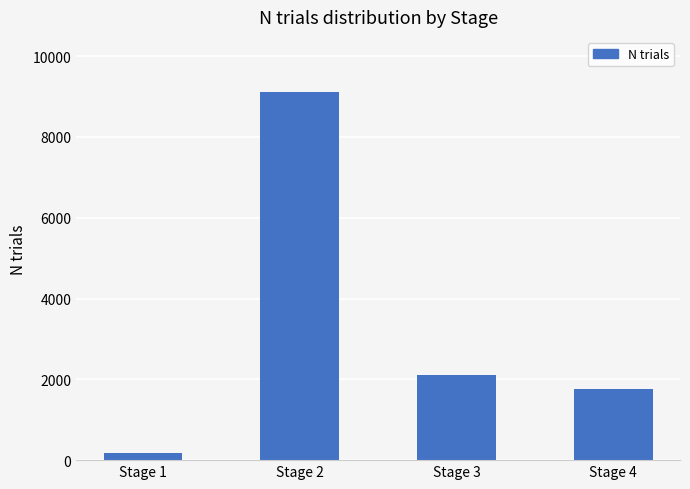

Rank the categories by value from highest to lowest.

Stage 2, Stage 3, Stage 4, Stage 1